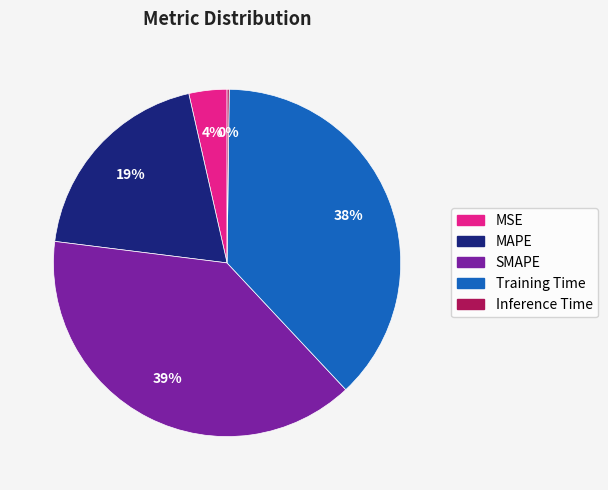

To the nearest percent, what is the average slice percentage?

20%